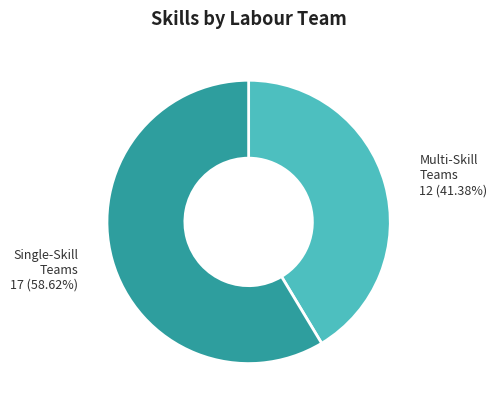

Rank the categories by value from lowest to highest.

Multi-Skill Teams, Single-Skill Teams